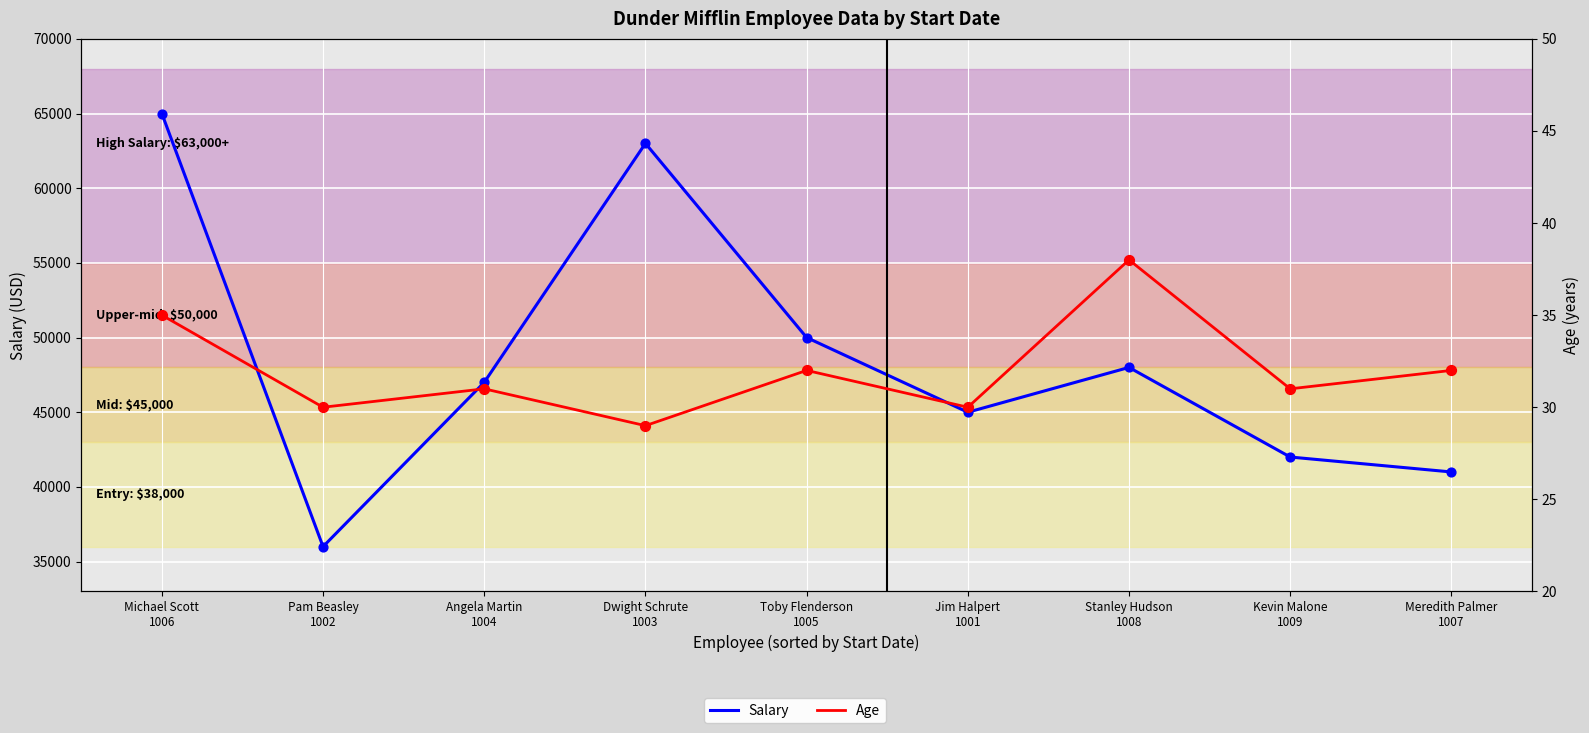

What are all the series names shown in the legend?

Salary, Age